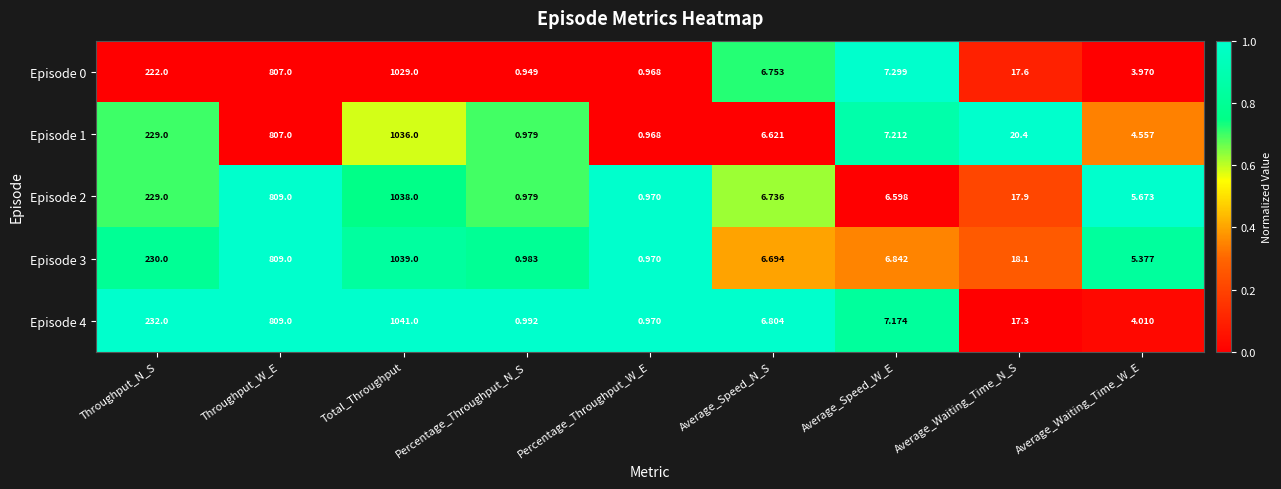

Which series has the largest range (max minus min)?

Episode 4